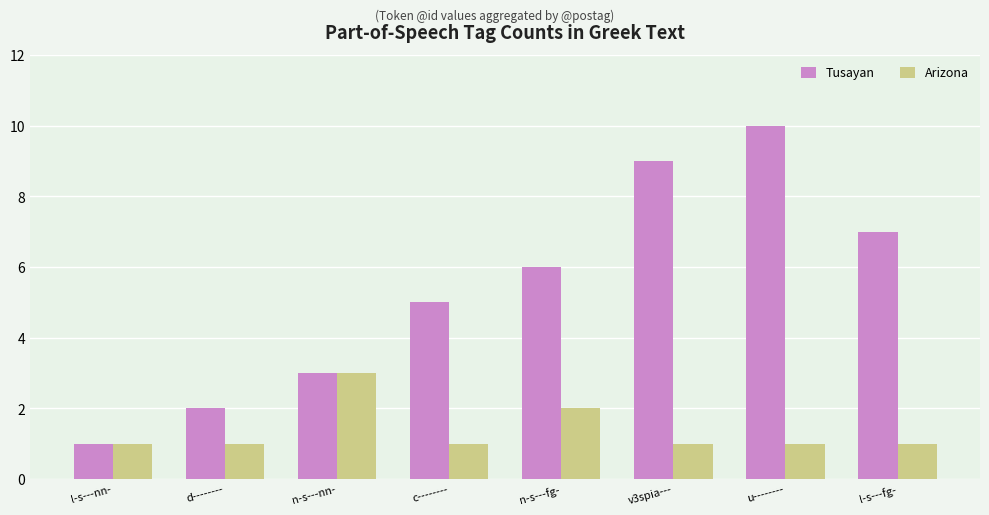

What is the total value across all series at c--------?

6